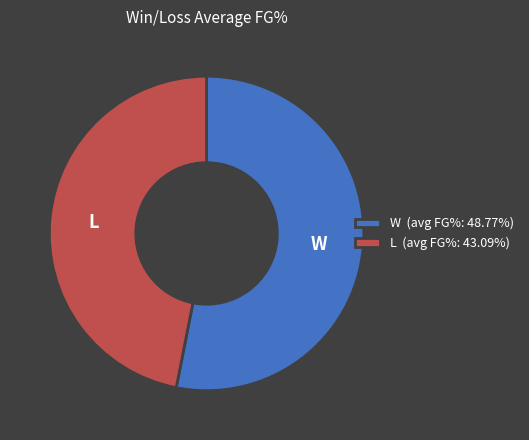

What is the ratio of the value at W to the value at L?

1.1